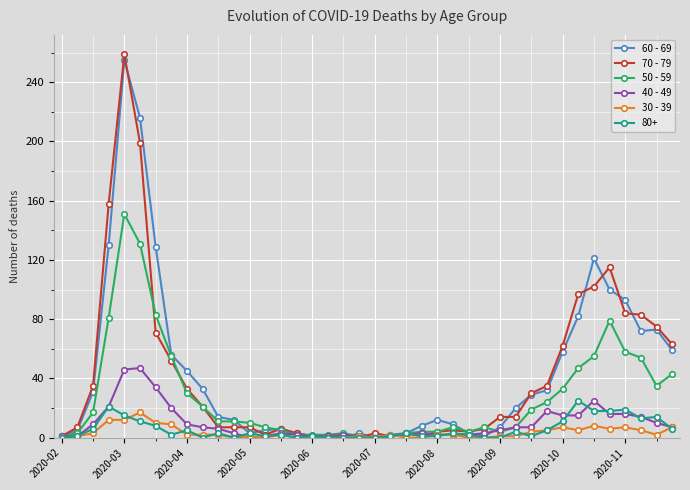

What is the maximum value shown in the chart?

259